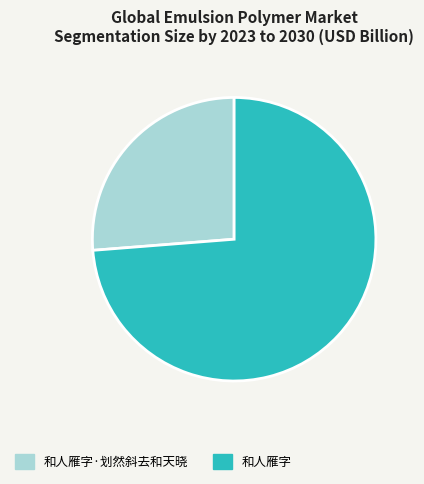

Is it true that 和人雁字 is 74% of the pie?

True